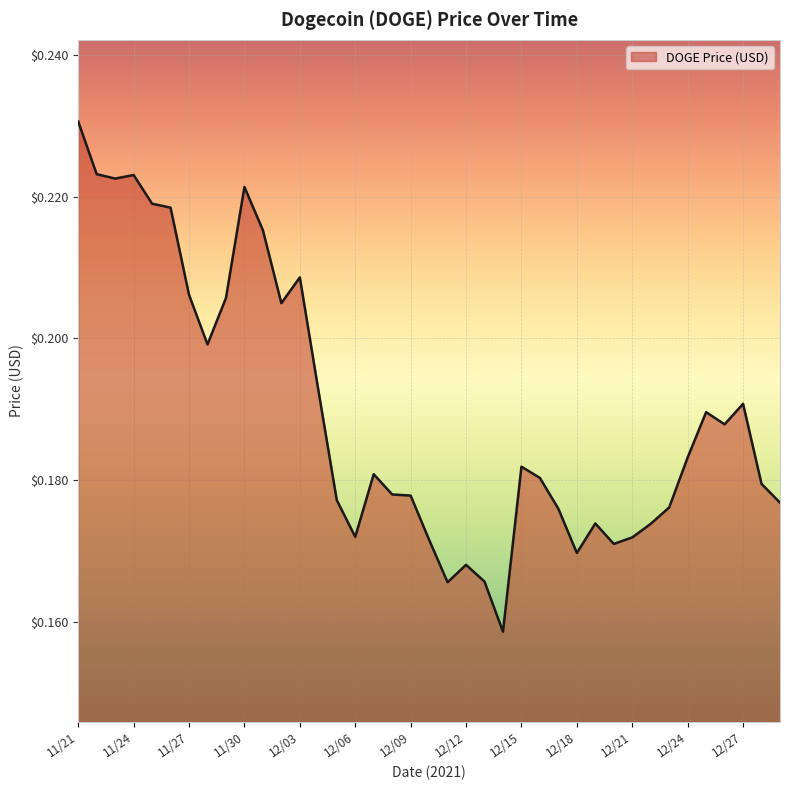

Does the chart display data point markers on the line(s)?

No